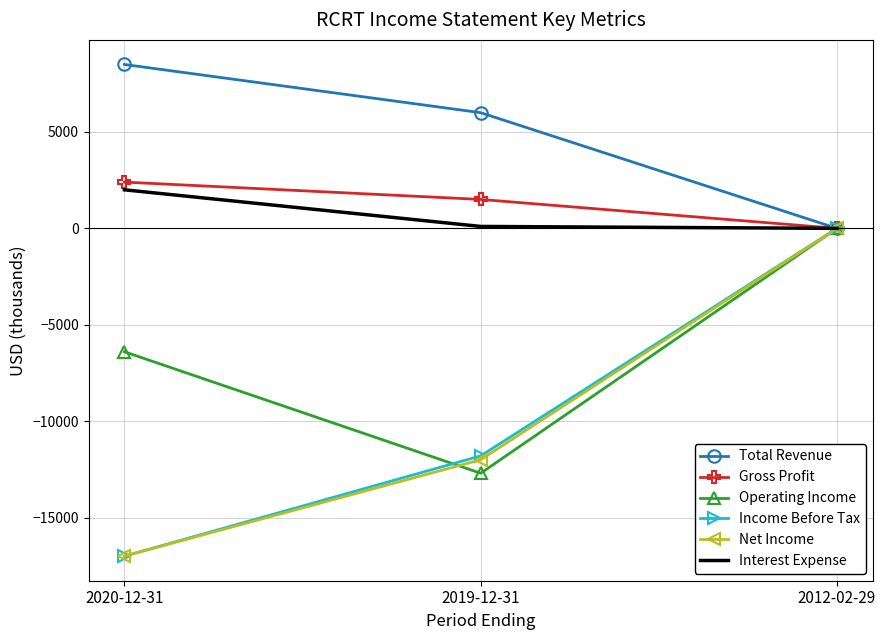

Is the value of Gross Profit at 2019-12-31 greater than the value of Total Revenue at 2020-12-31?

No